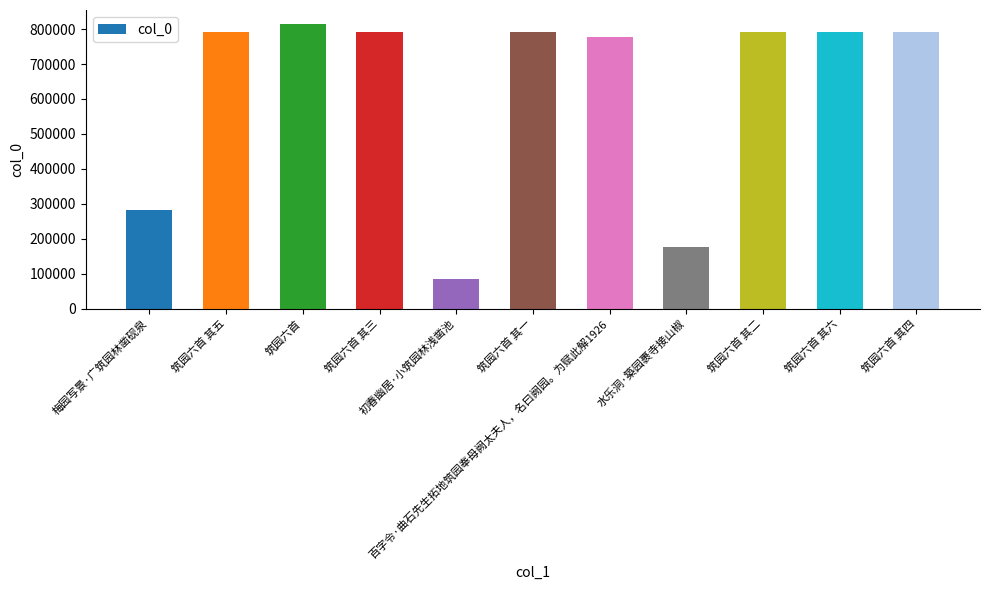

How many values are below 793111?

5